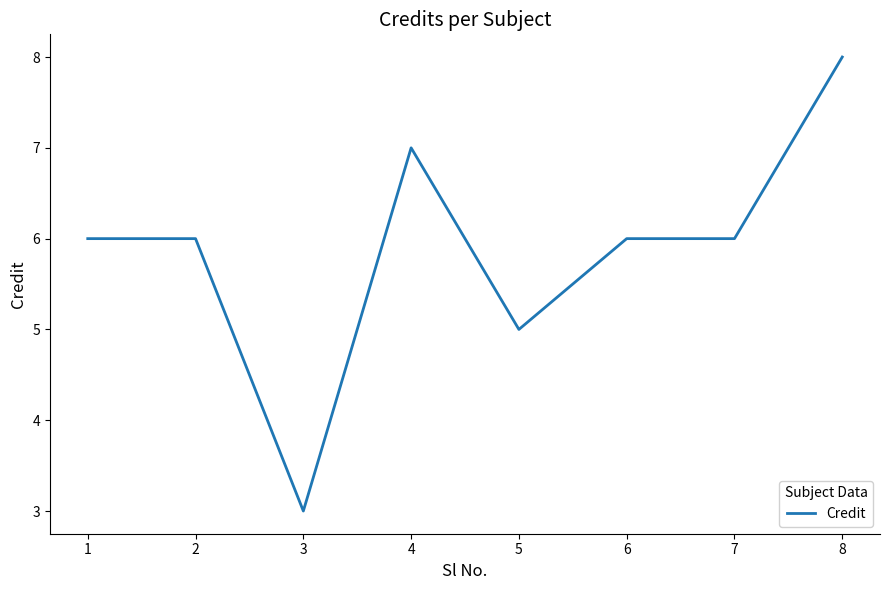

What is the sum of all values?

47